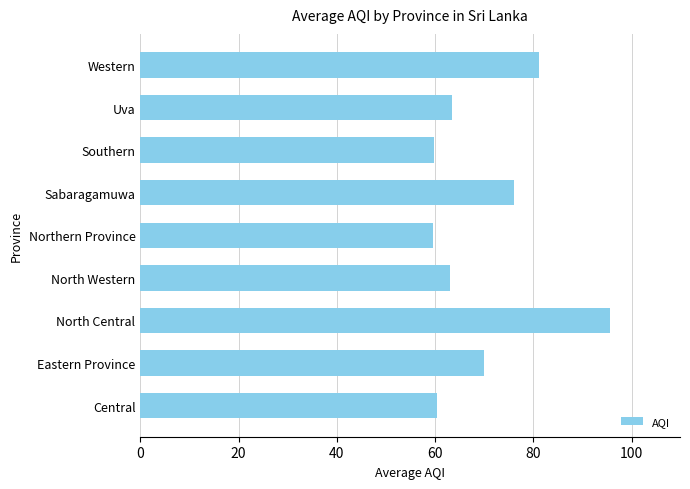

Does the chart contain any negative values?

No